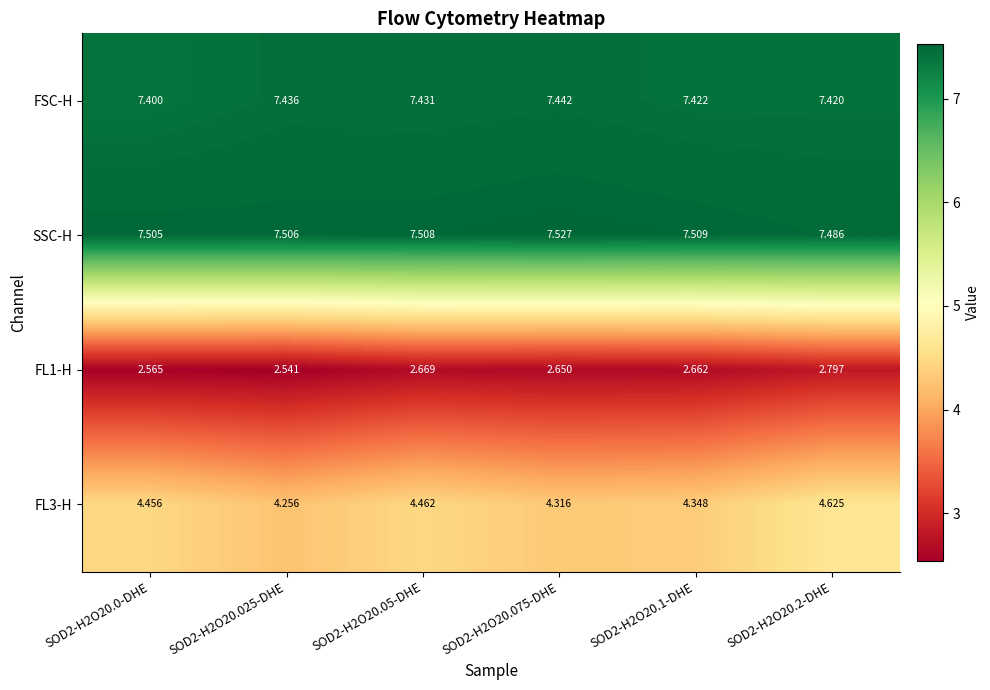

Count the number of categories in the chart.

6